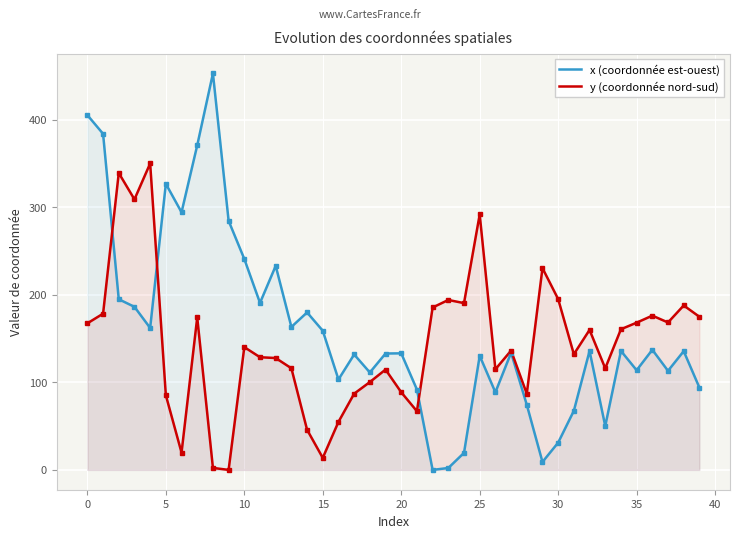

The value of y (coordonnée nord-sud) at 27 is 63.9. True or false?

False